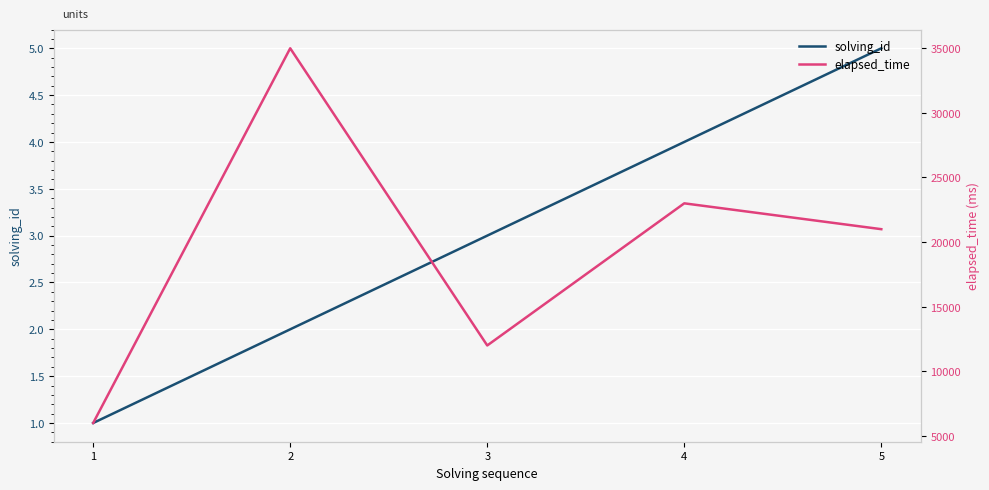

True or false: solving_id has more than 0 interior local peaks.

False